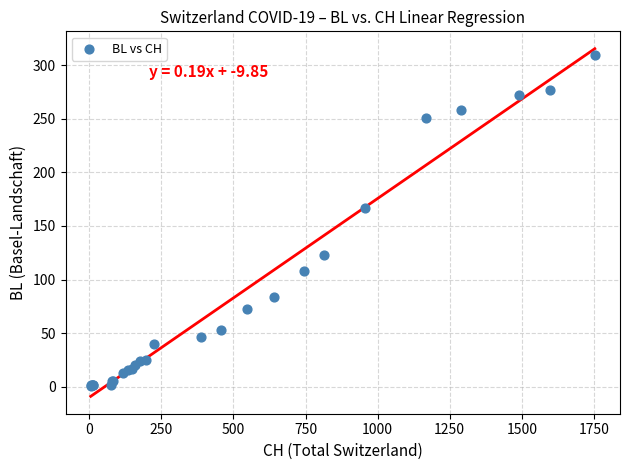

What Y value in the scatter plot is closest to 155?

167